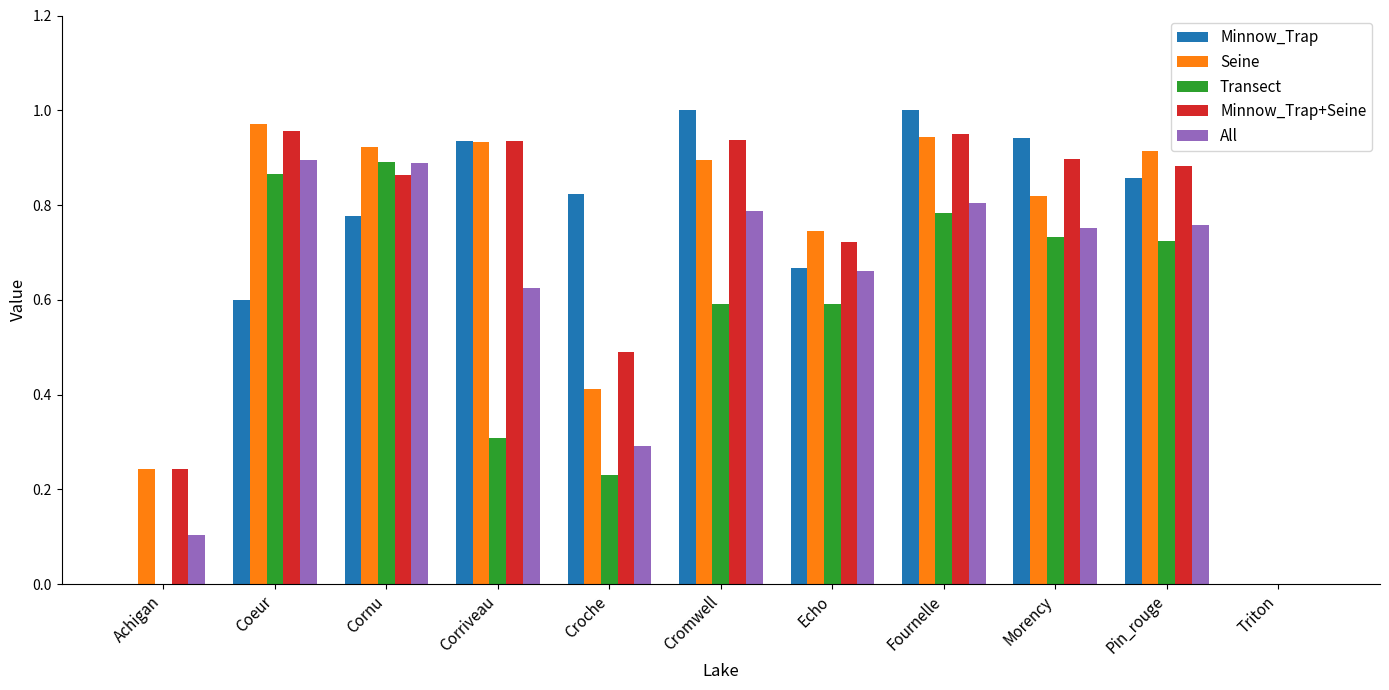

Is it true that Minnow_Trap+Seine equals 0.2 at Echo?

False